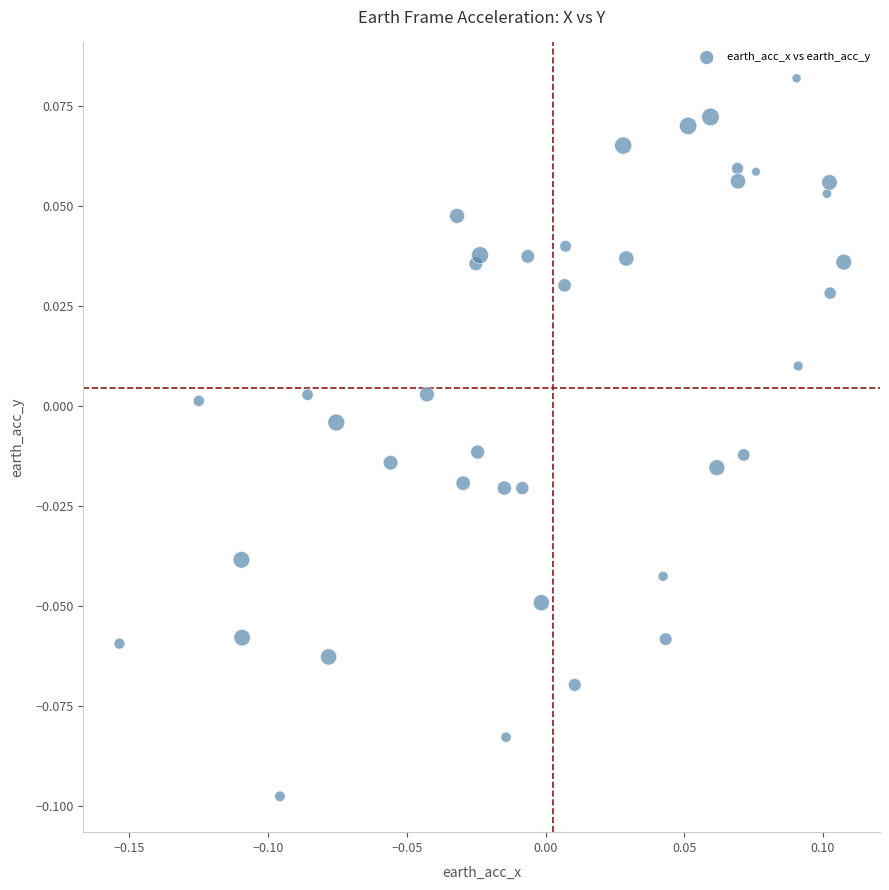

What is the range of X values (max minus min)?

0.3